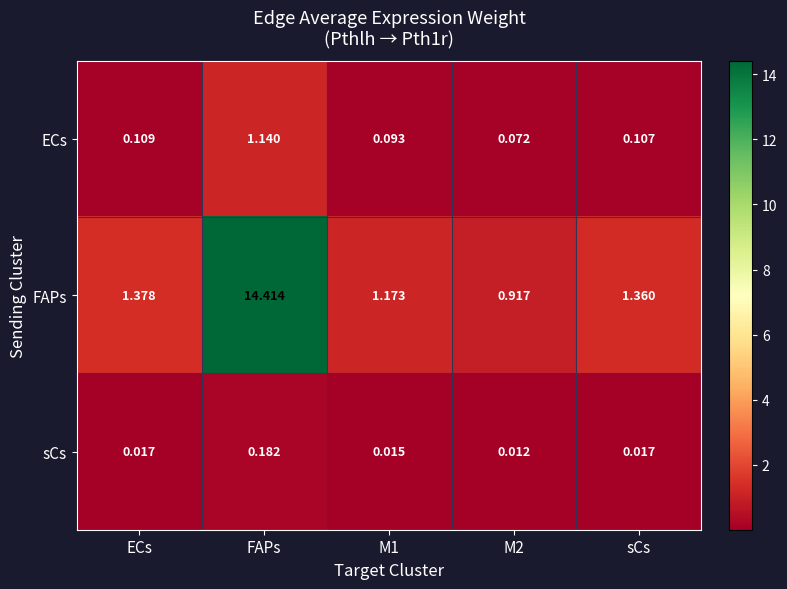

Rank the series by their maximum value, from highest to lowest.

FAPs, ECs, sCs